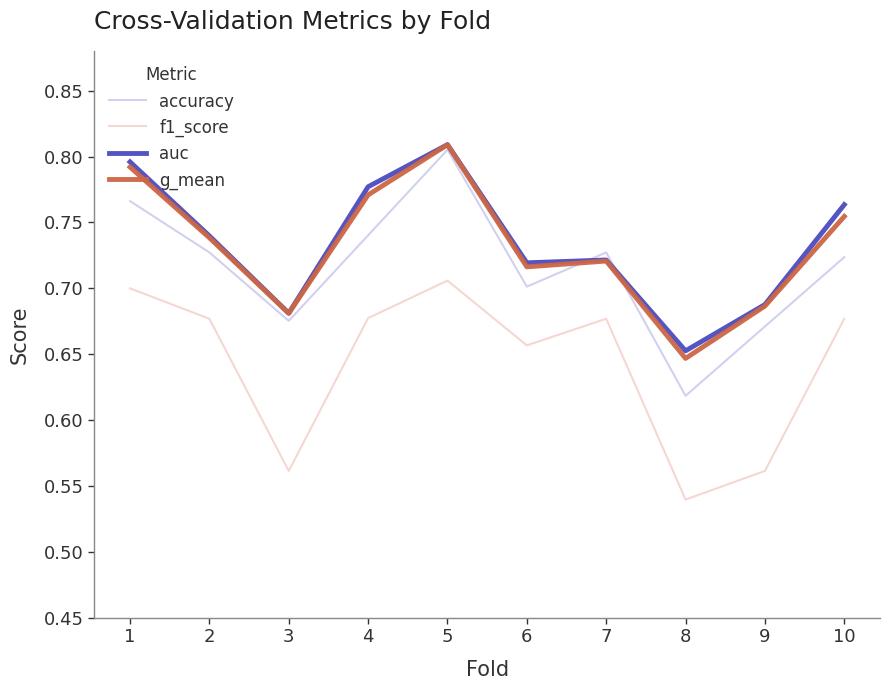

Is the value of f1_score at 6 greater than the value of g_mean at 7?

No